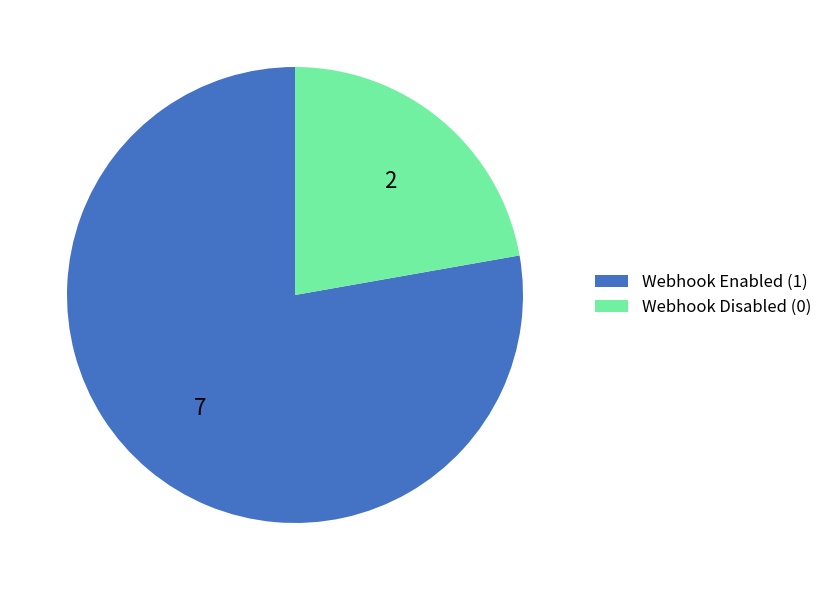

Count the number of slices in the pie.

2